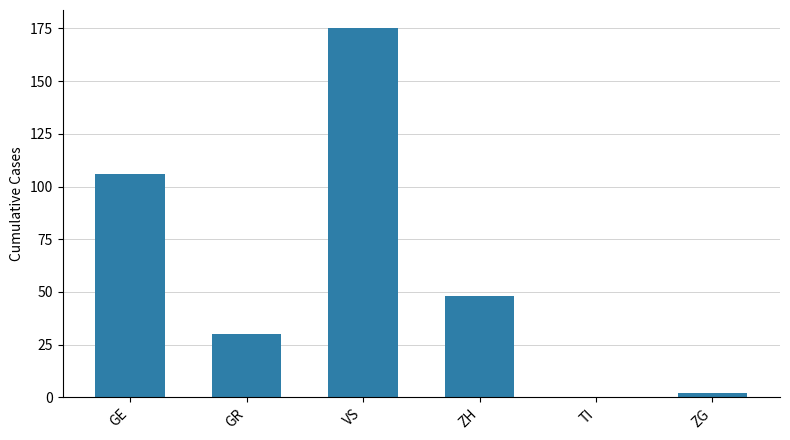

Which category has the highest value across all series?

VS